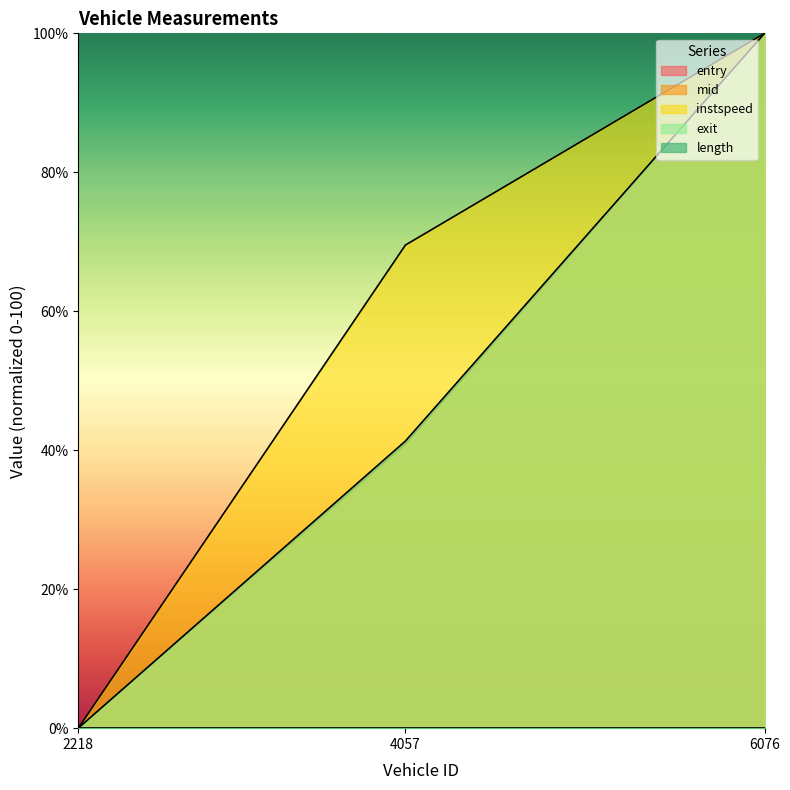

How many positive values does the exit series have?

2